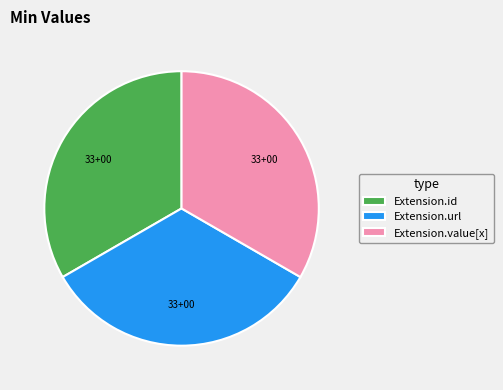

Is it true that Extension.value[x] is 13% of the pie?

False